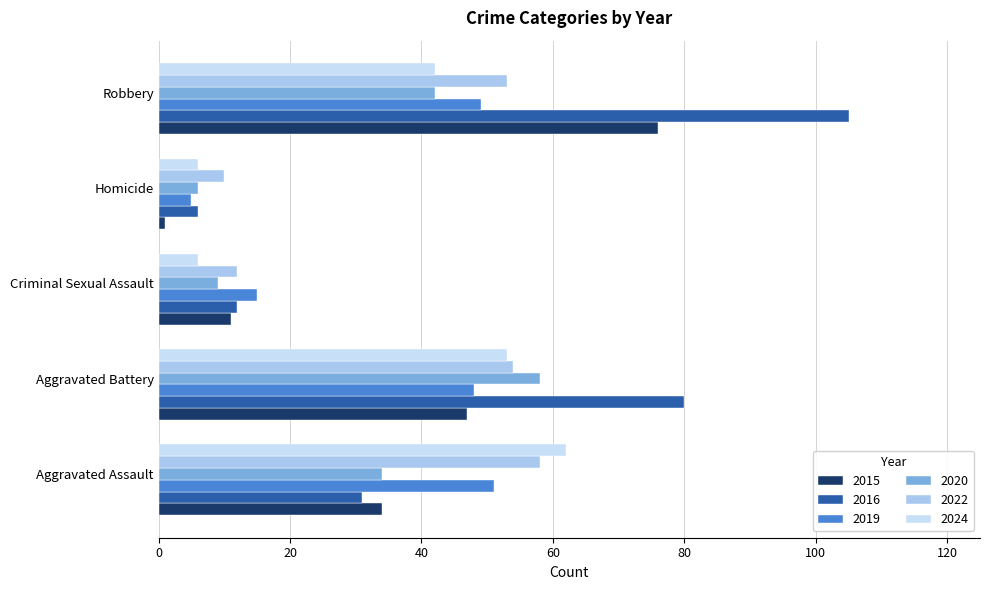

What is the difference between the maximum and minimum values in the 2015 series?

75